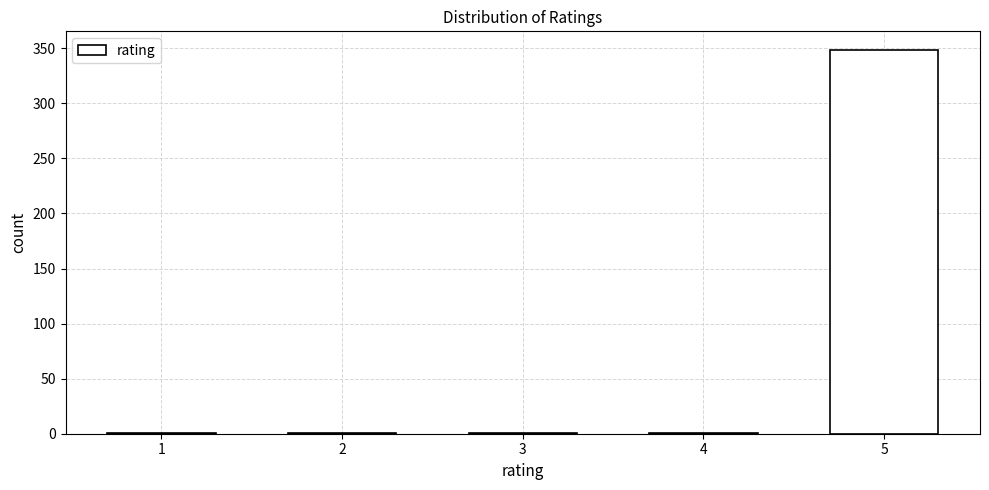

Reading right to left, list all the values displayed in this chart.

5=348	4=1	3=1	2=1	1=1